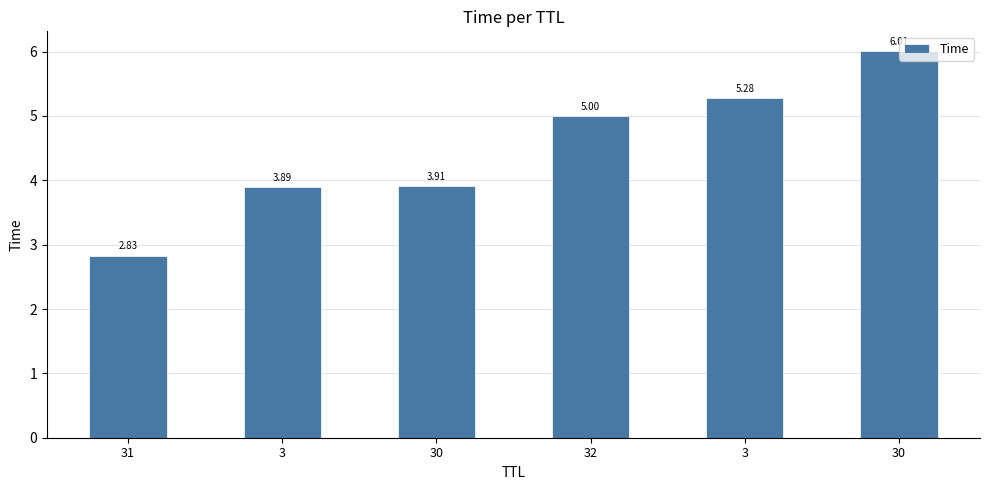

How many data points does each series have?

6